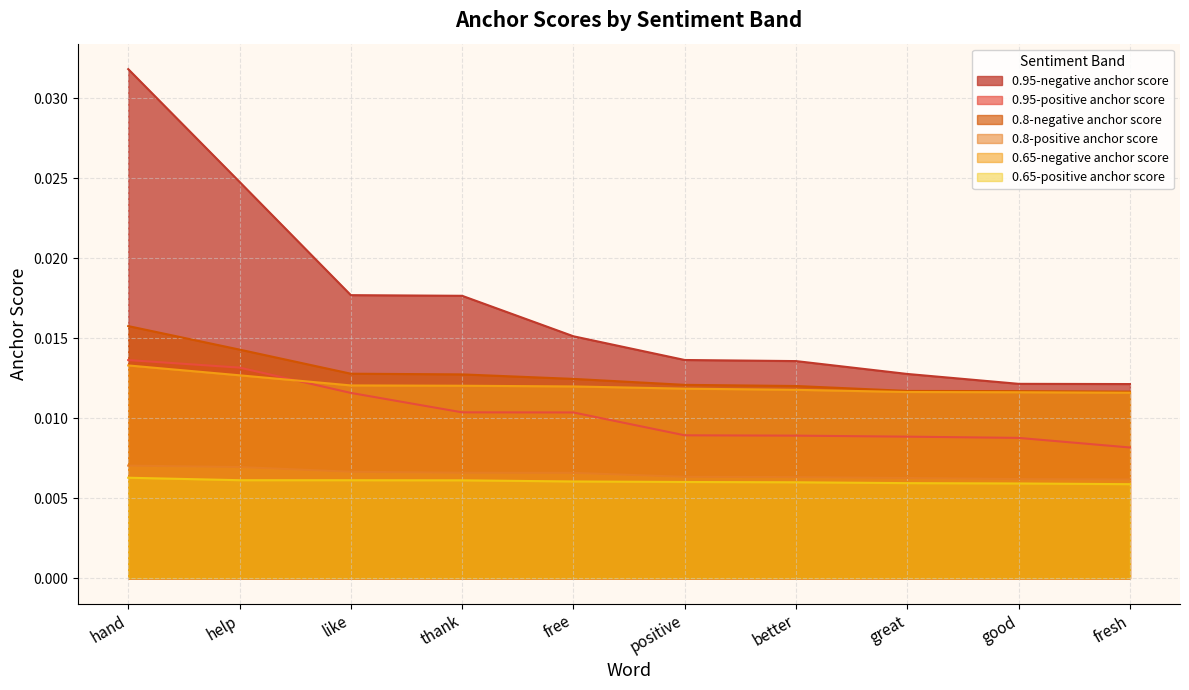

True or false: 0.8-positive anchor score has a value of 0.0 at free.

True